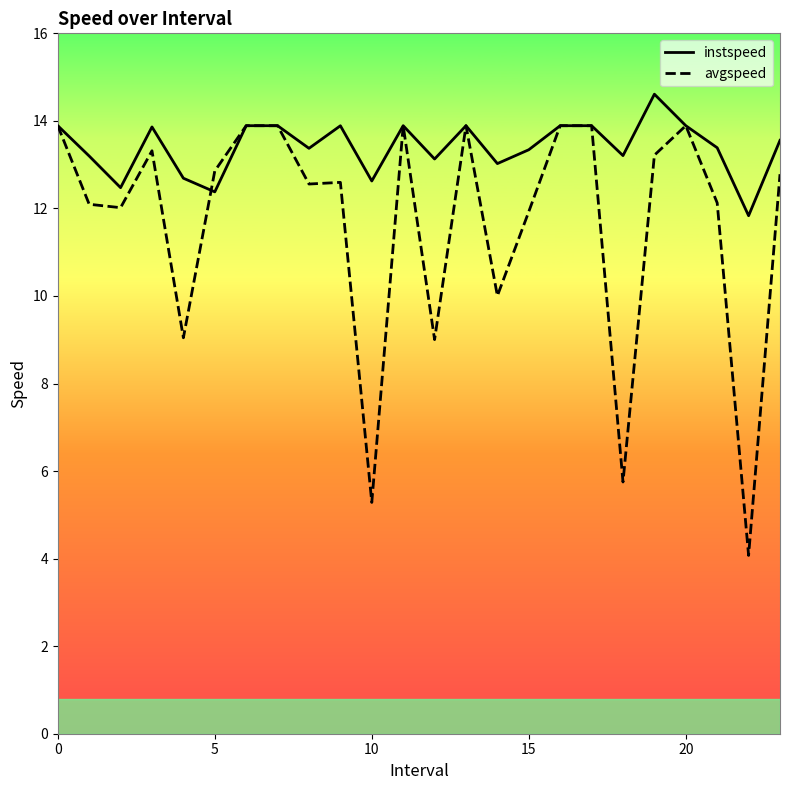

What is the maximum value shown in the chart?

14.6